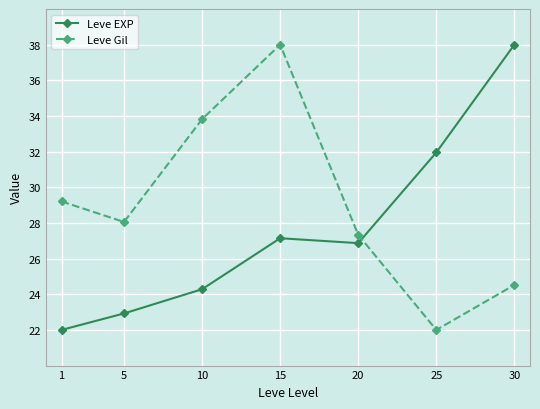

What is the difference between the highest and lowest values at 1?

7.2